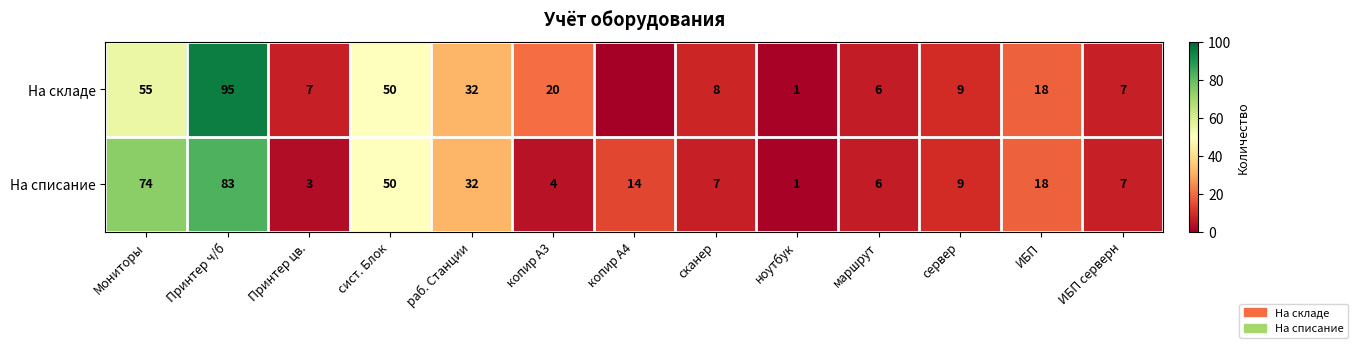

Between Мониторы and маршрут, which series saw the biggest shift?

На списание